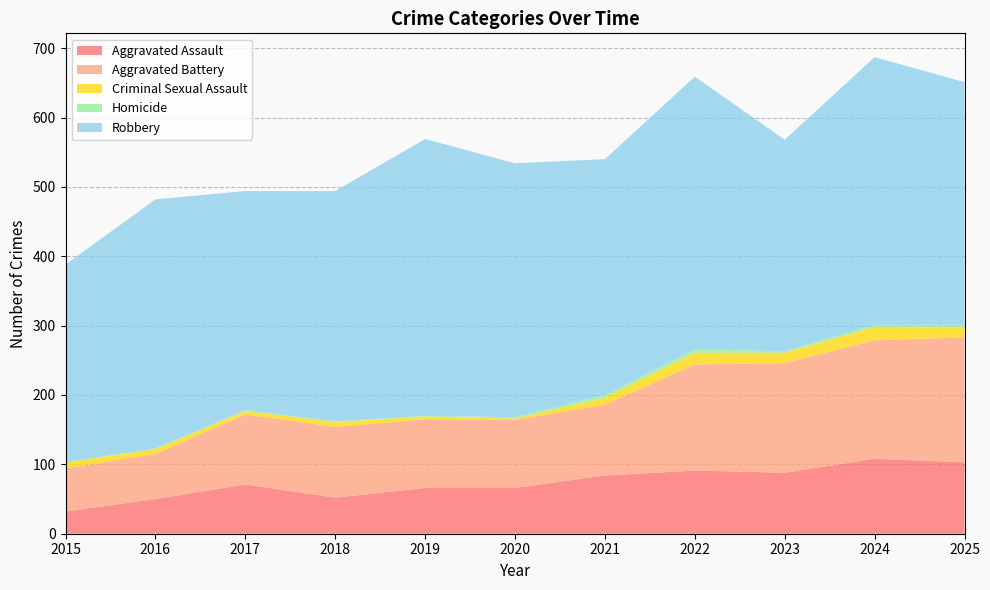

Reading left to right, what are all the values shown in this chart?

Aggravated Assault: 32	50	71	52	66	66	84	91	88	108	103
Aggravated Battery: 62	65	101	102	99	98	102	153	158	171	180
Criminal Sexual Assault: 9	7	5	7	4	2	10	17	15	19	14
Homicide: 0	1	1	1	1	2	4	5	2	3	4
Robbery: 285	359	316	332	399	366	340	393	305	386	350